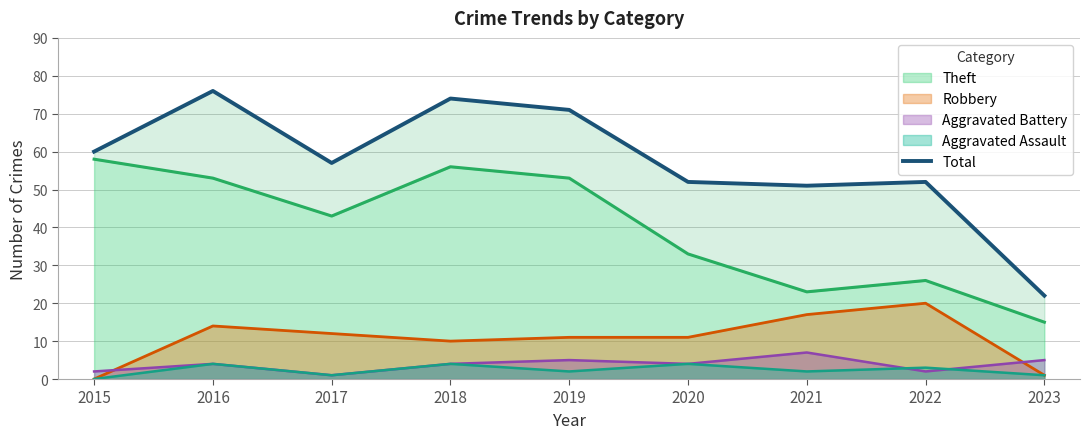

What is the change in value from 2017 to 2018?

+17